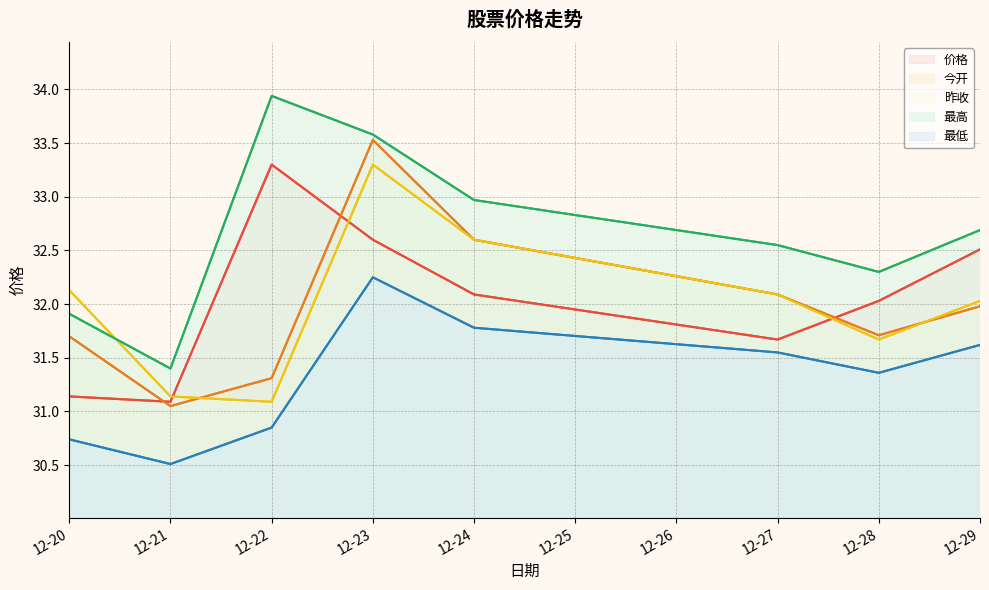

The 最低 series shows 42.6 at 12-25. True or false?

False